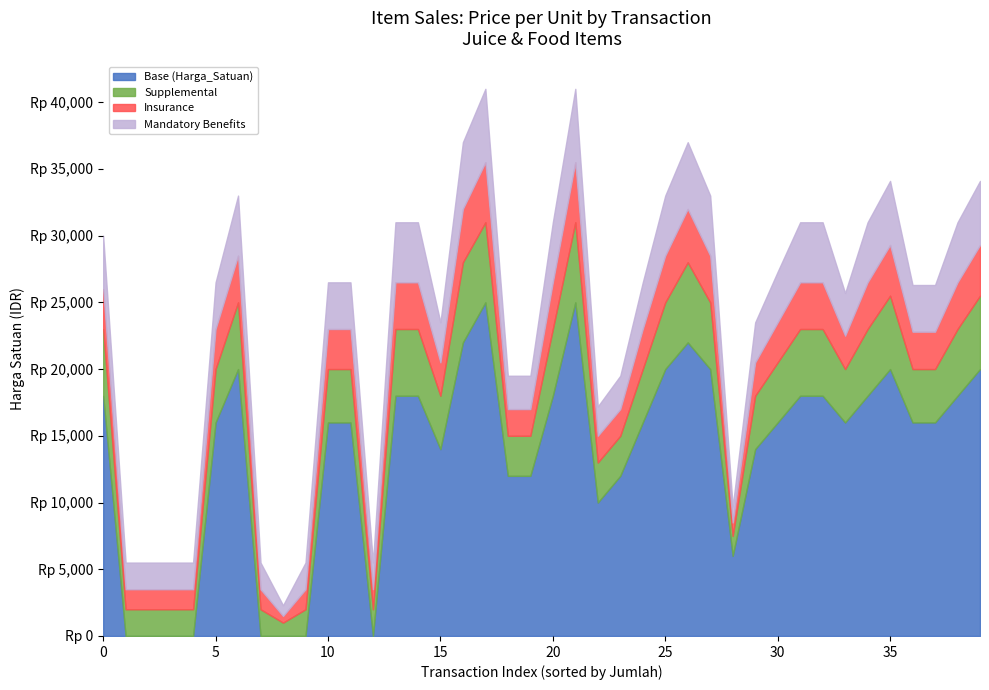

At which label does Supplemental reach its minimum?

8